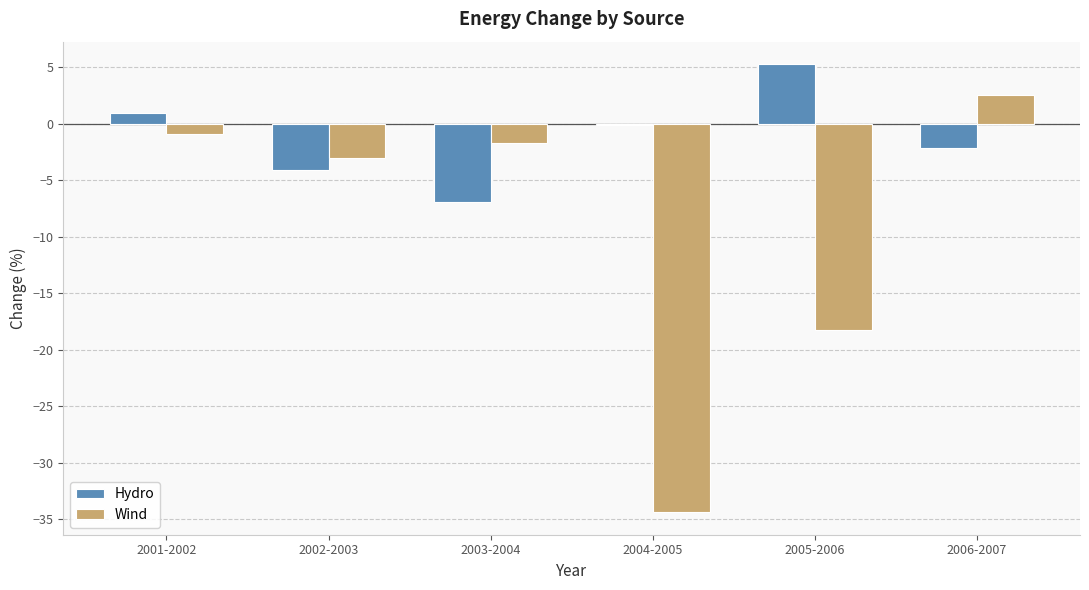

List the labels in order of Hydro value, smallest first.

2003-2004, 2002-2003, 2006-2007, 2004-2005, 2001-2002, 2005-2006